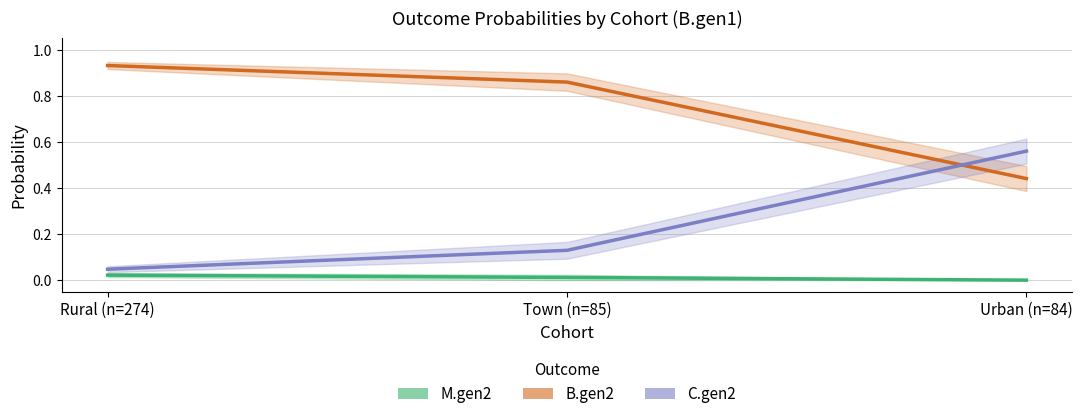

What position from the right is Urban (n=84)?

1